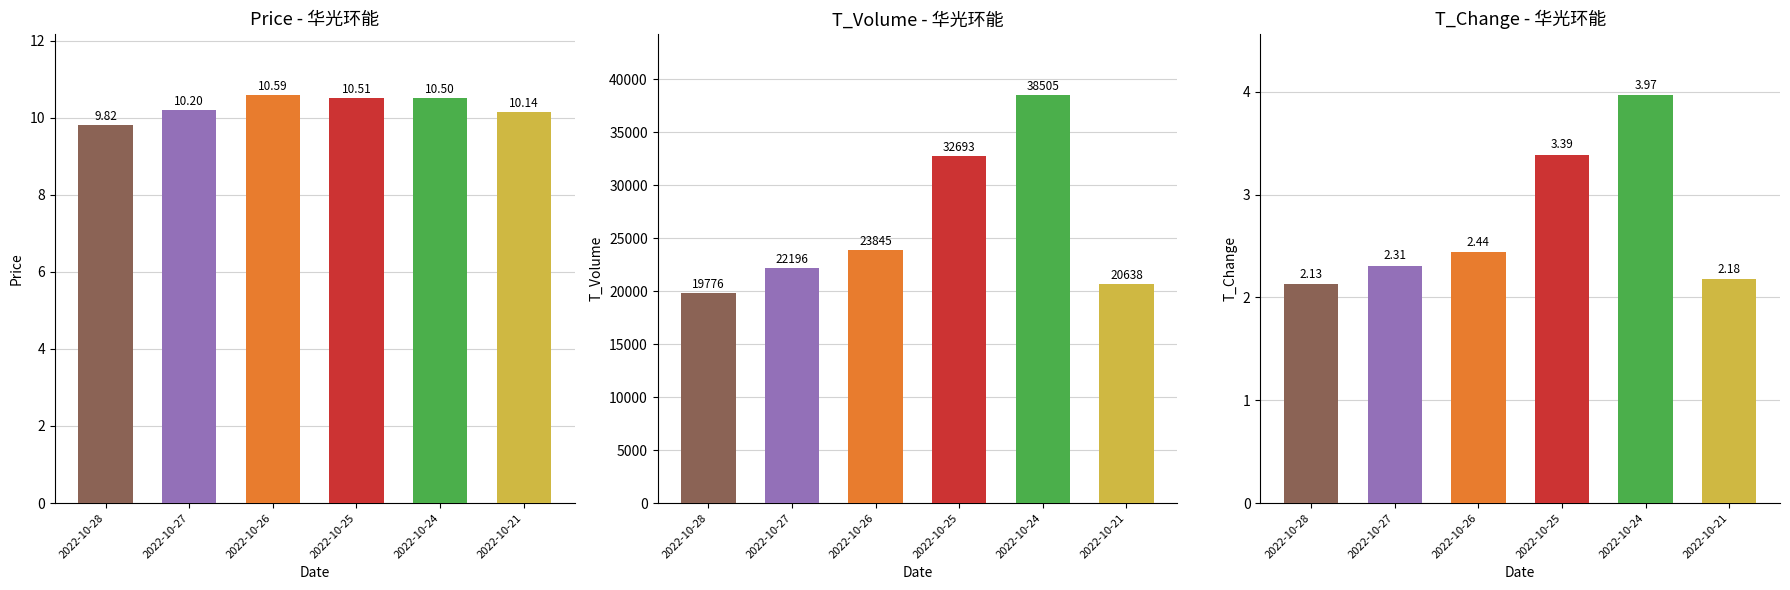

The value of t_change at 2022-10-25 is 5.6. True or false?

False